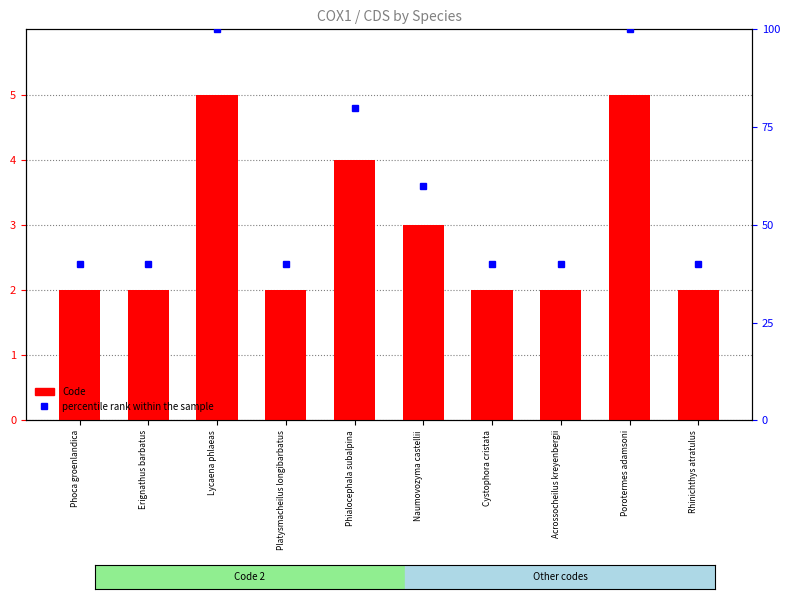

Reading right to left, what are all the values shown in this chart?

Code: 2	5	2	2	3	4	2	5	2	2
percentile rank within the sample: 40	100	40	40	60	80	40	100	40	40